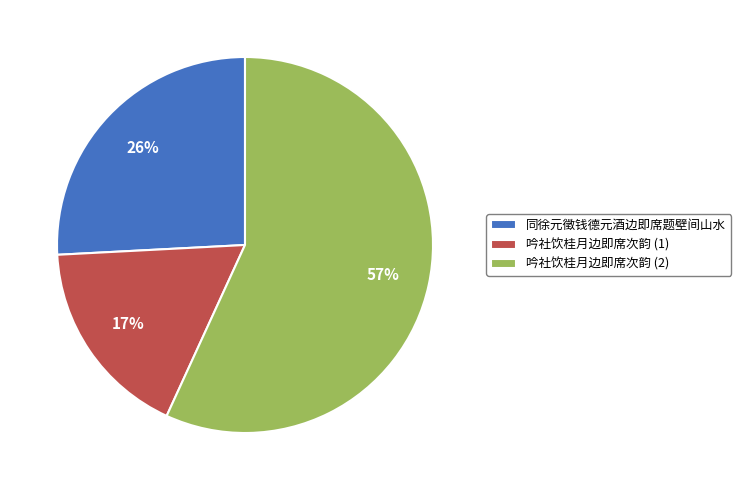

Does any single category account for the majority?

Yes